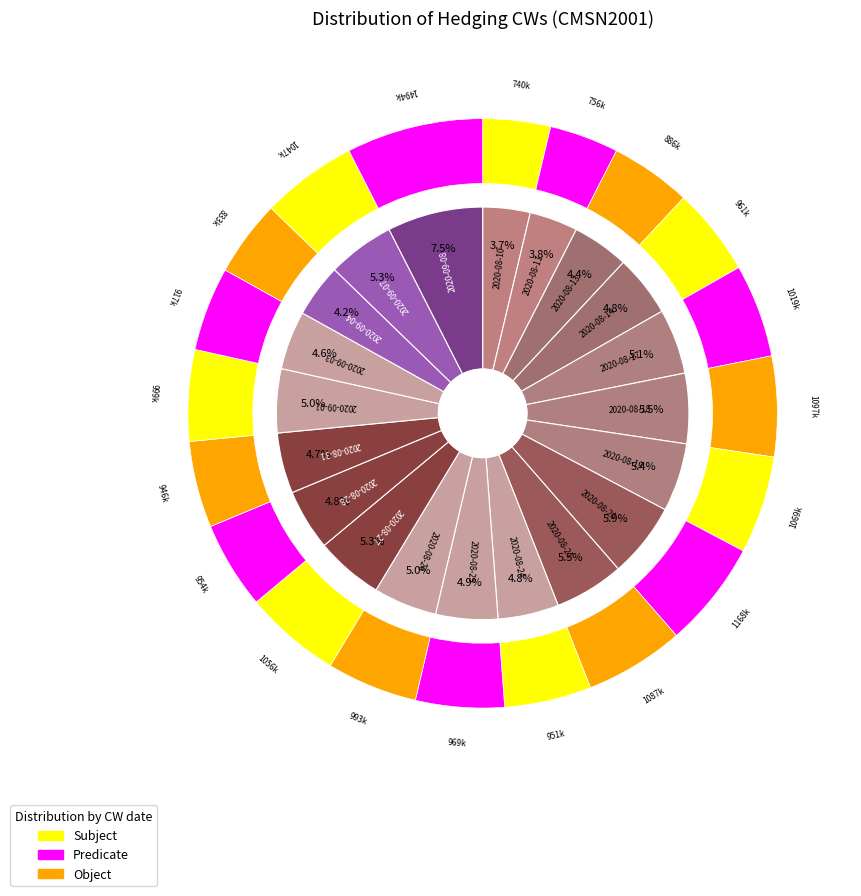

True or false: 2020-08-14 accounts for 5% of the total.

True